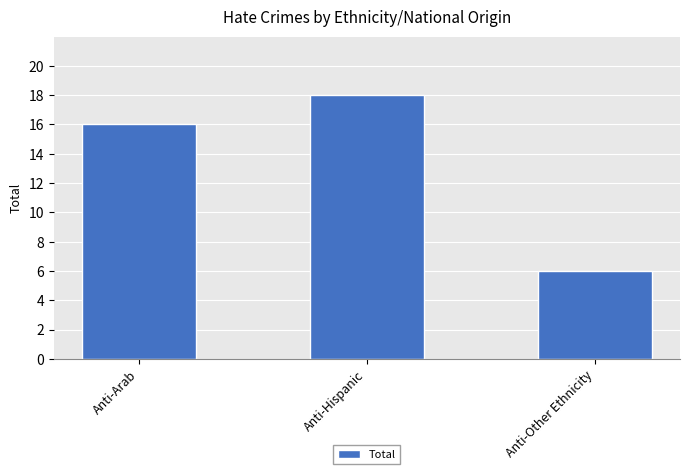

What is the difference between the maximum and minimum values?

12